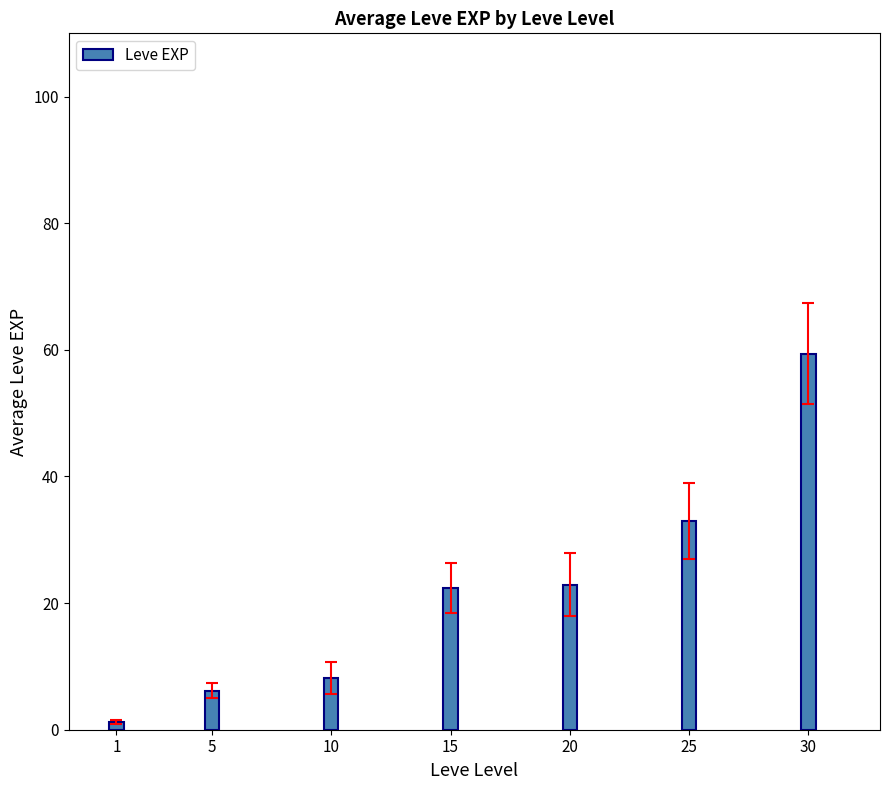

Reading right to left, transcribe all the data shown in this chart.

30=59.4	25=33.0	20=22.9	15=22.4	10=8.1	5=6.2	1=1.2